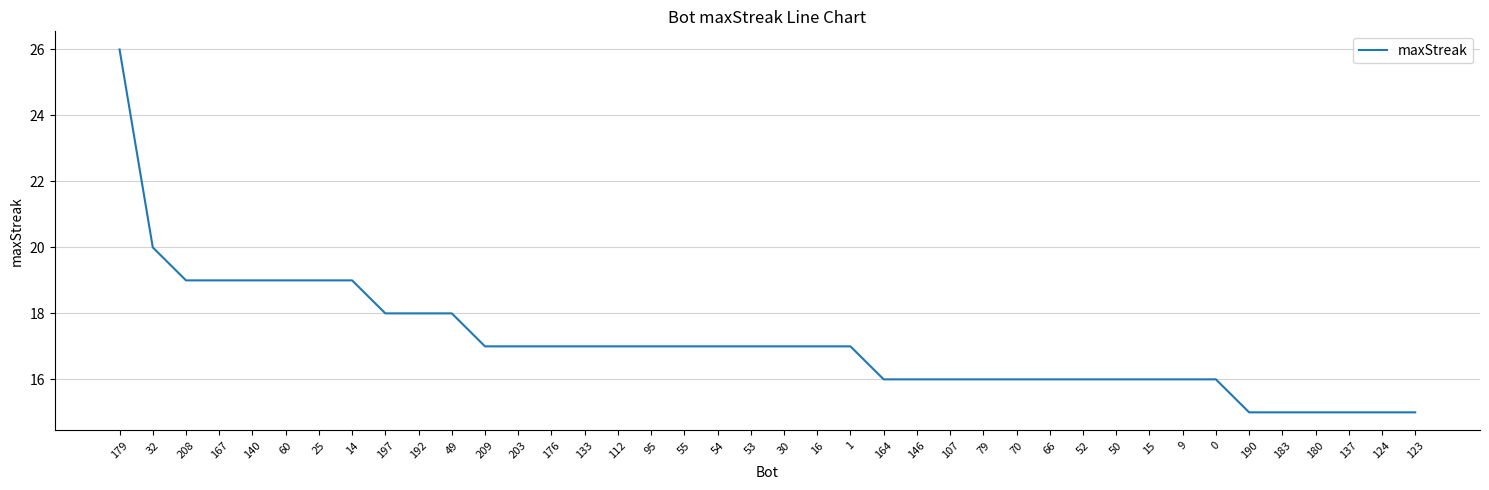

What is the sum of all values?

684